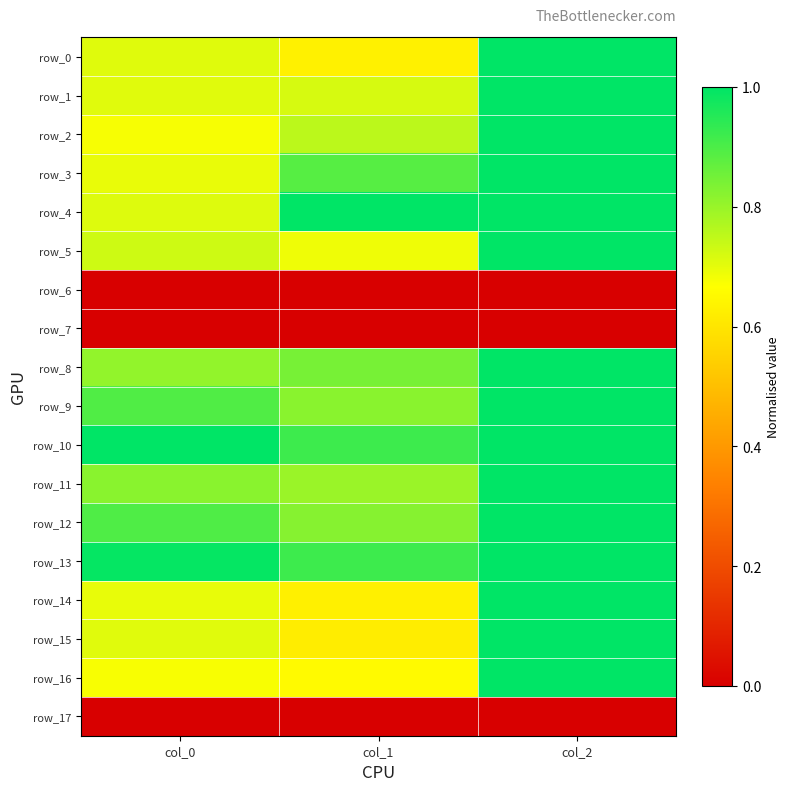

Is the value of row_3 at col_2 greater than the value of row_0 at col_0?

Yes